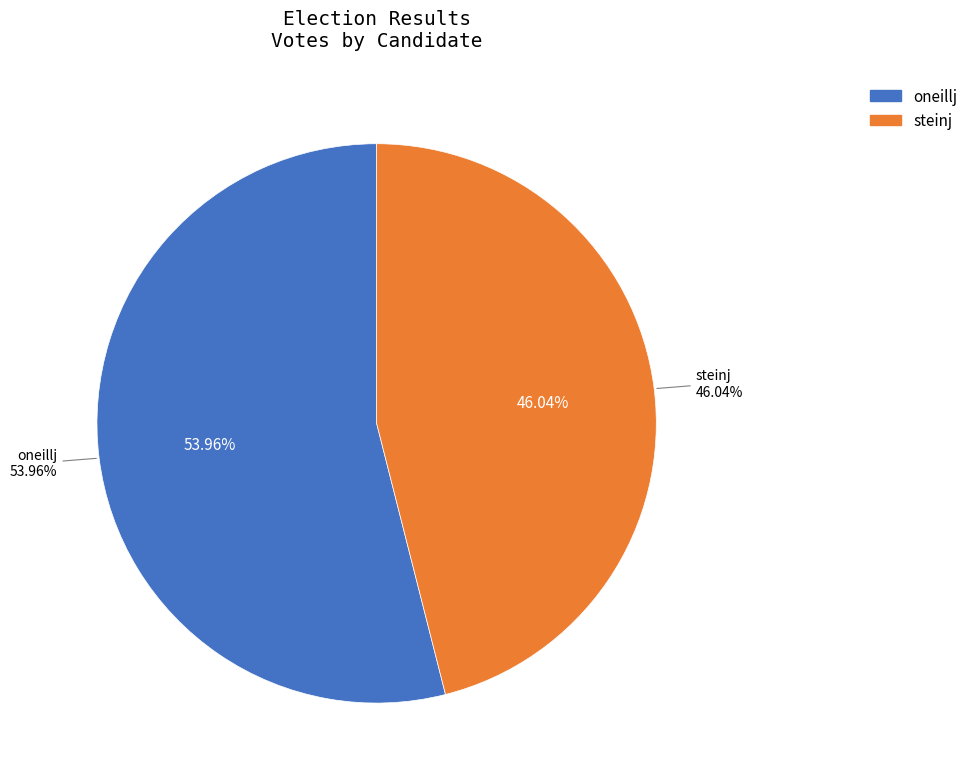

To the nearest percent, what percentage of the pie is steinj?

46%